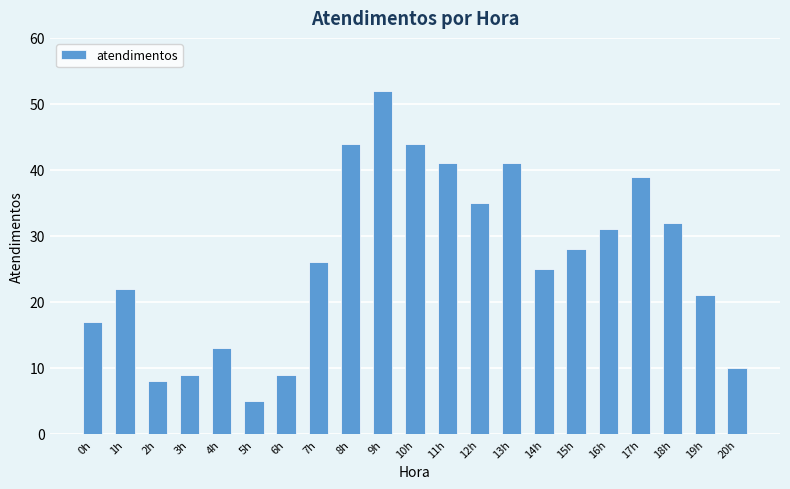

At which label is the value closest to 28?

15h